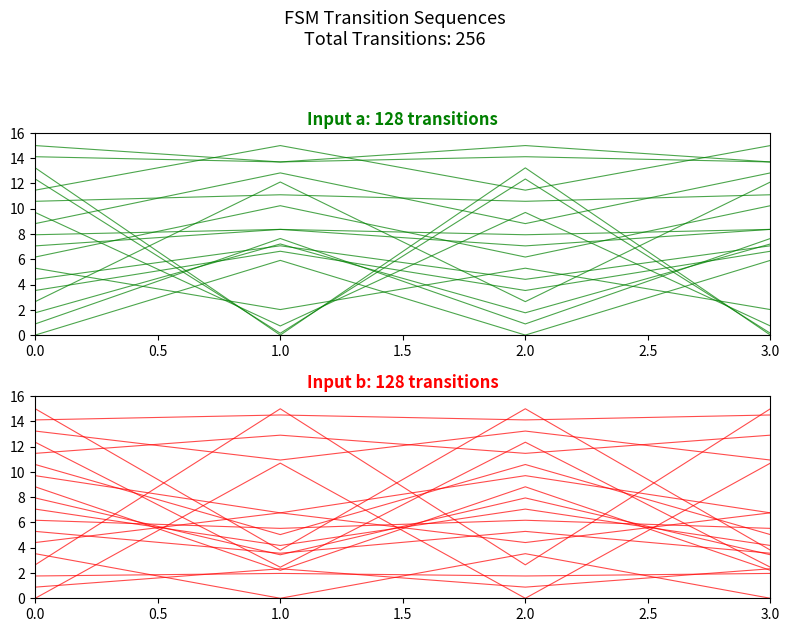

What is the label of the 3rd point from the left?

2.0